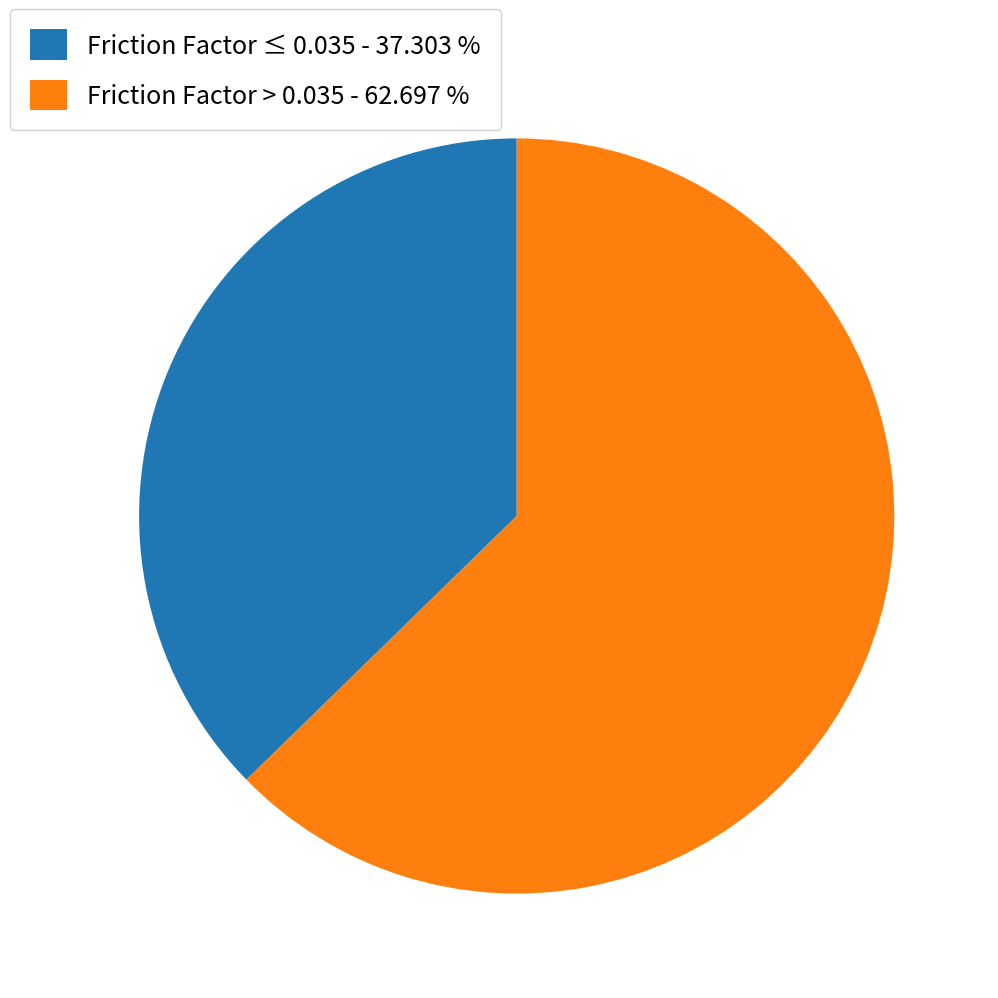

What is the majority slice?

Friction Factor > 0.035 - 62.697 %